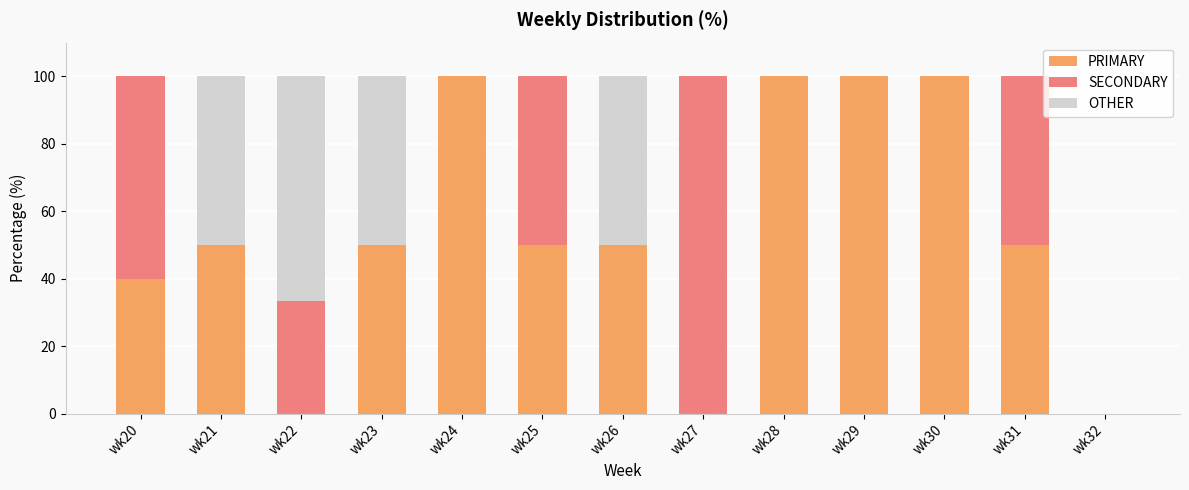

Are the bars horizontal?

No